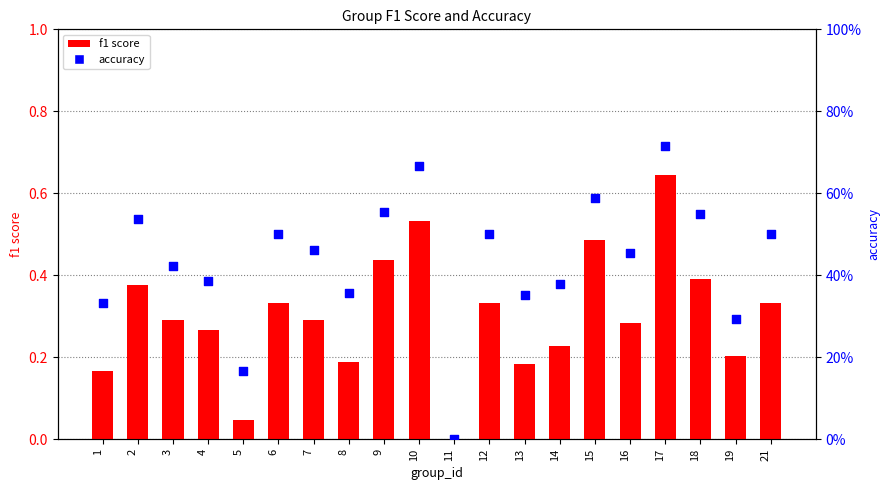

Which series contains the highest Y value?

accuracy